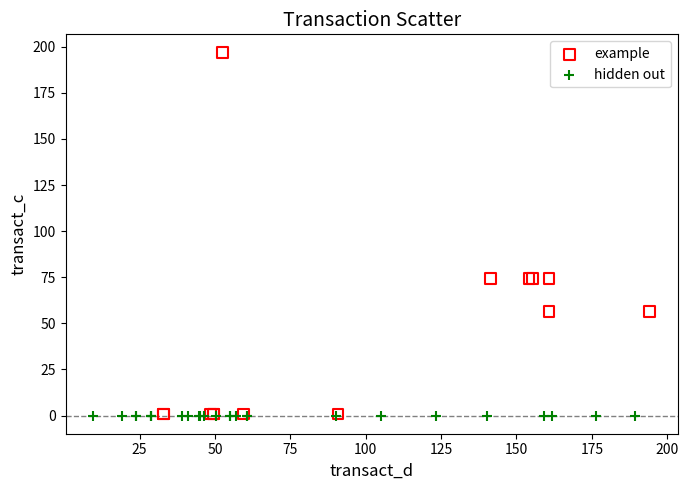

Which series reaches the maximum Y coordinate?

example